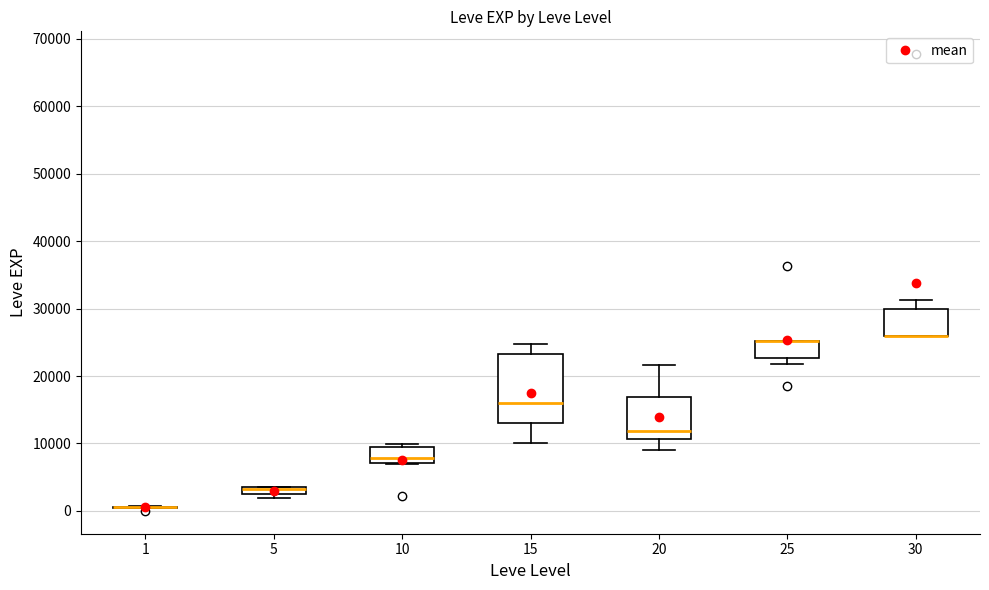

Which box is the tallest, from its lower edge to its upper edge?

15